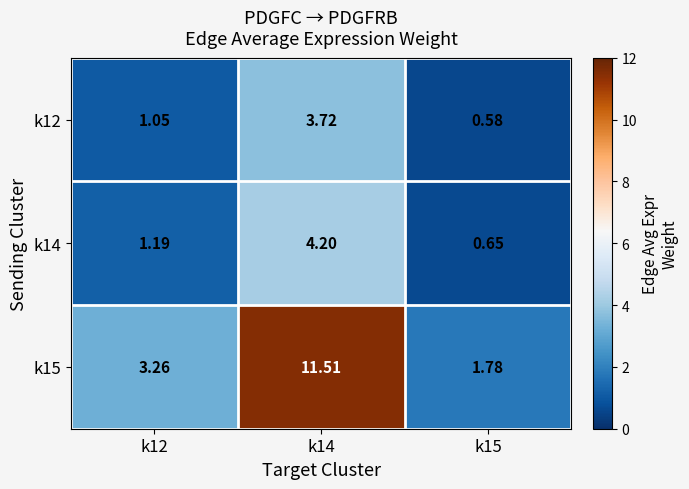

At how many categories does at least one series exceed 0?

3